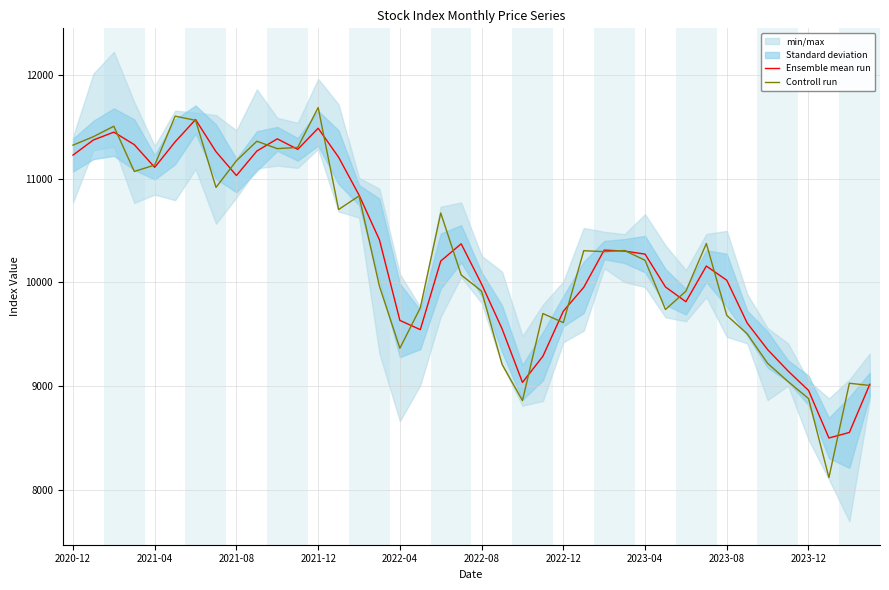

How many times do Controll run and Ensemble mean run cross each other?

19